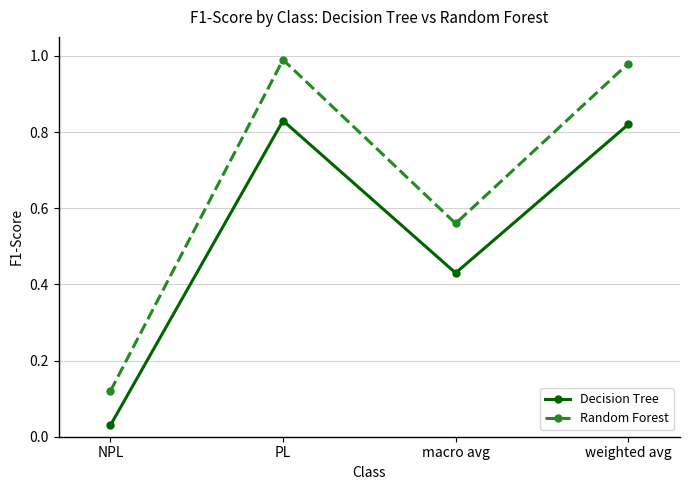

What position from the right is PL?

3